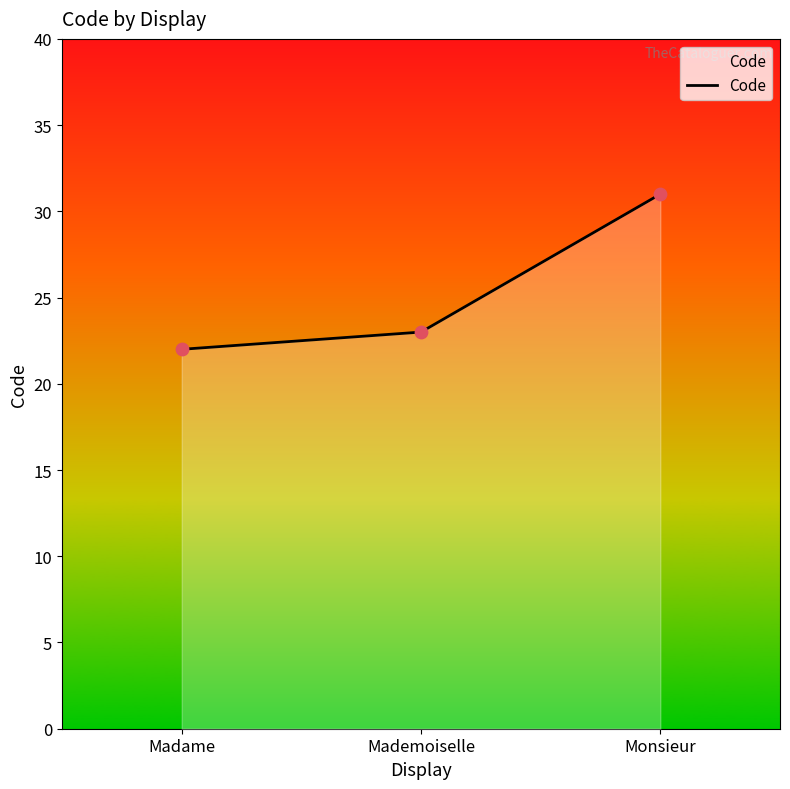

Between Madame and Mademoiselle, which is larger?

Mademoiselle